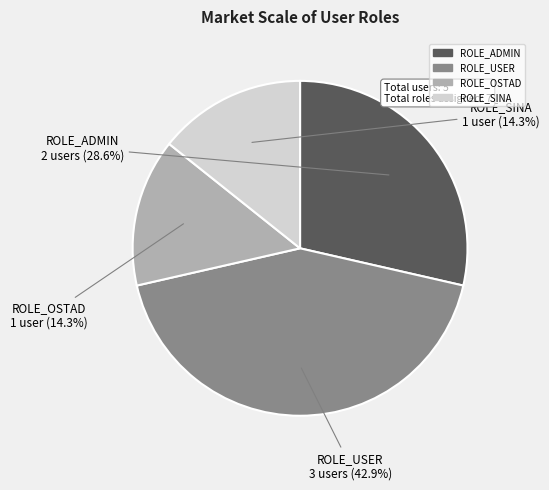

How many slices are in this pie chart?

4